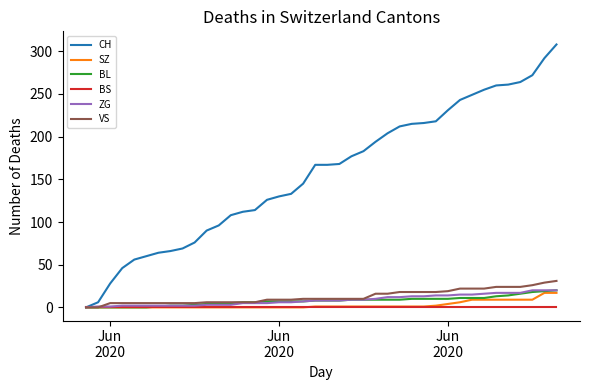

Which series has the largest total across all categories?

CH